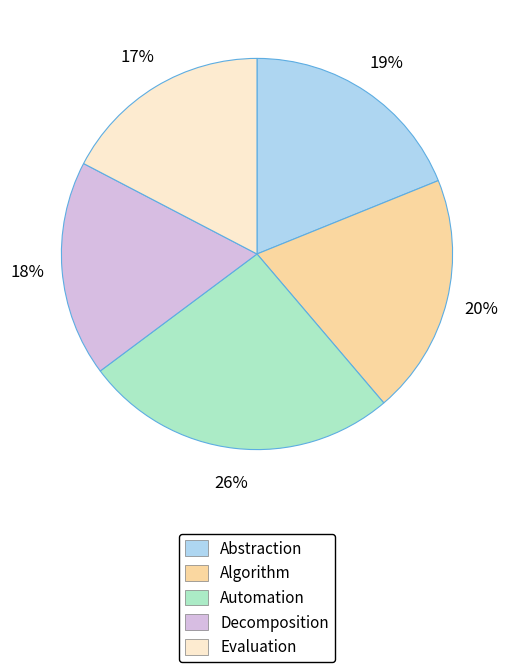

To the nearest percent, what is the average slice percentage?

20%